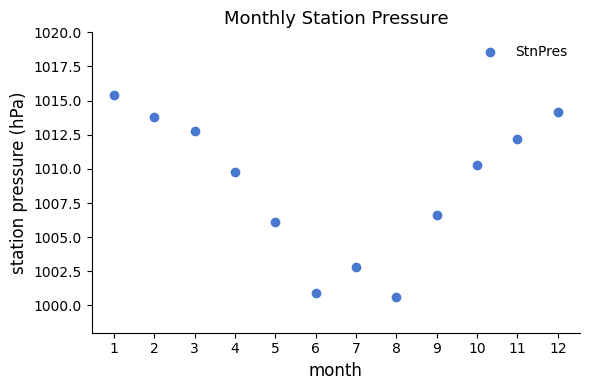

What Y value in the scatter plot is closest to 1008?

1006.6